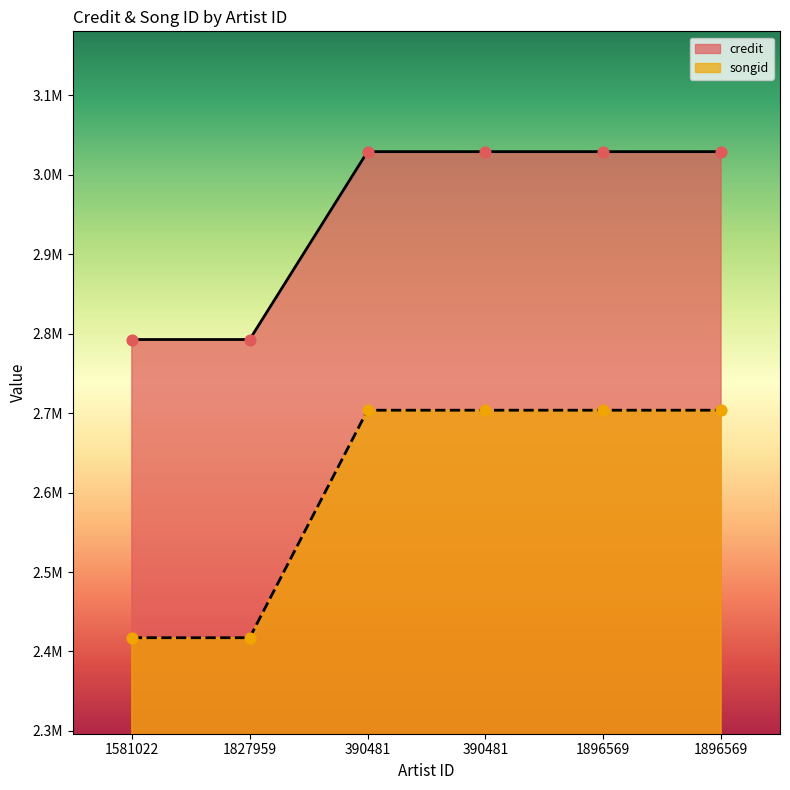

Which series has the largest total across all categories?

credit